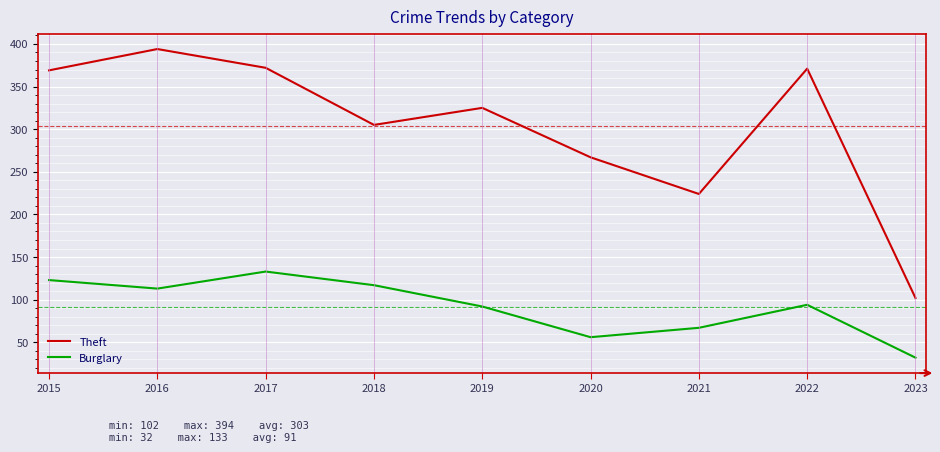

The Burglary series shows 94 at 2022. True or false?

True